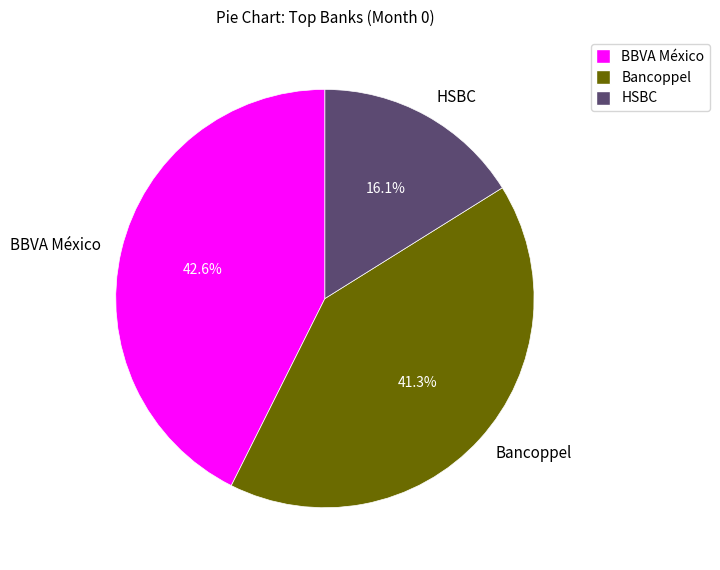

What is the smallest slice in the pie chart?

HSBC